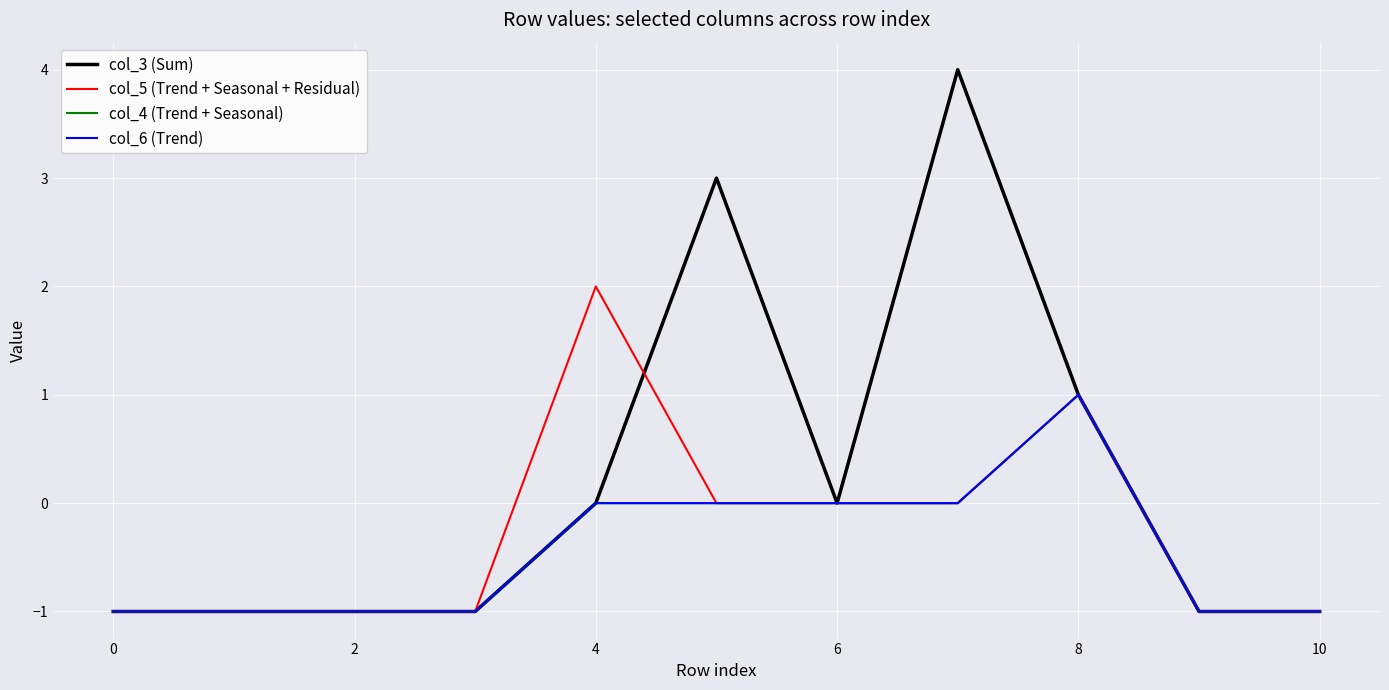

Does the chart display data point markers on the line(s)?

No